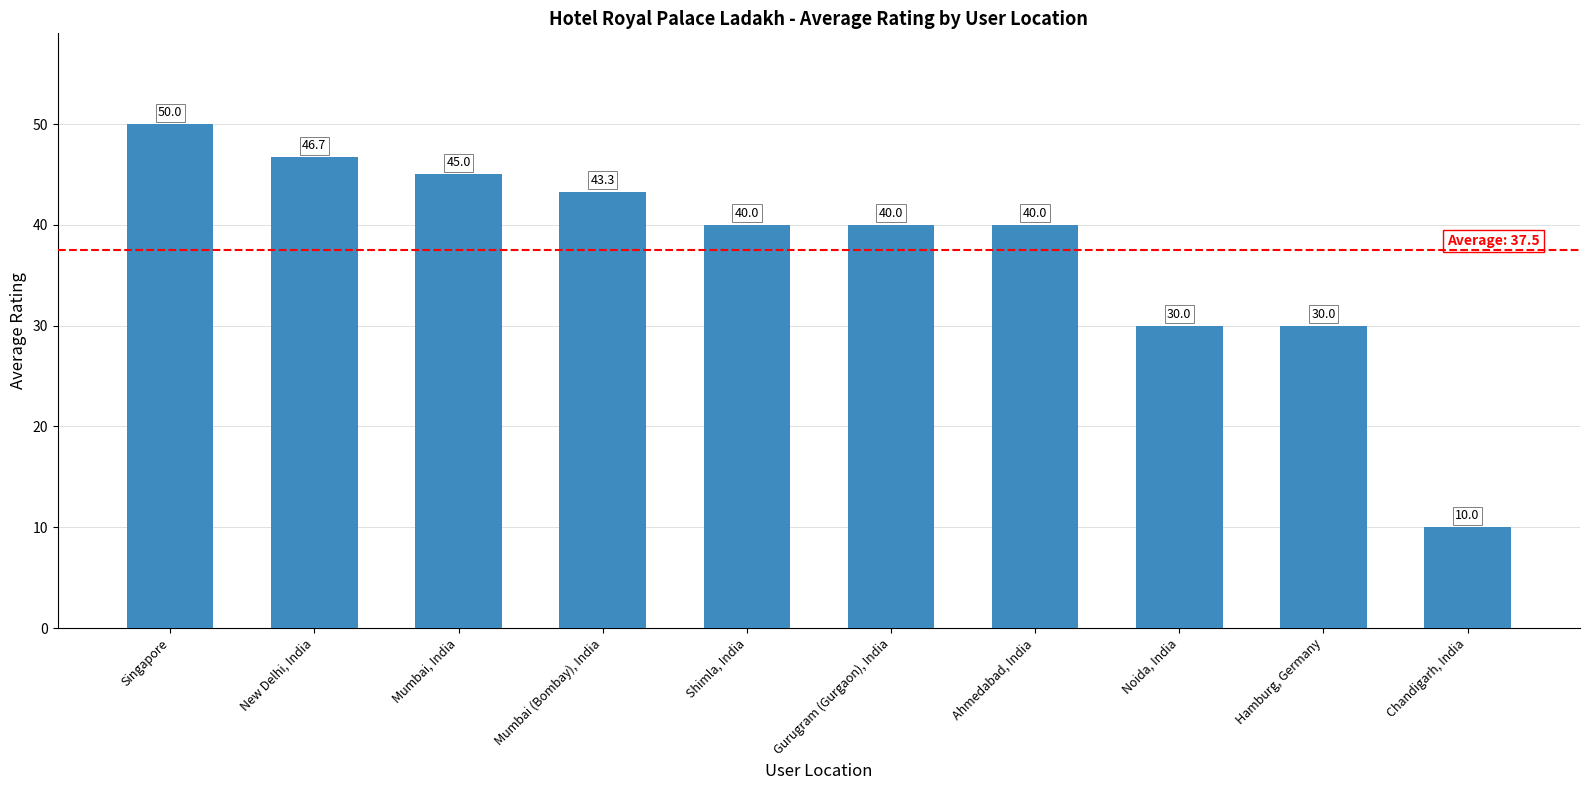

What is the change in value from Mumbai, India to Shimla, India?

-5.0